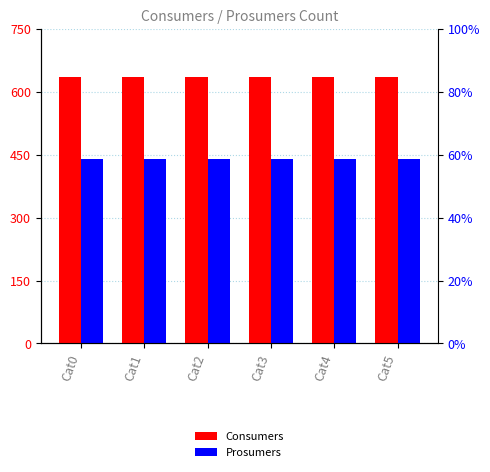

Rank the series by their maximum value, from lowest to highest.

Prosumers, Consumers